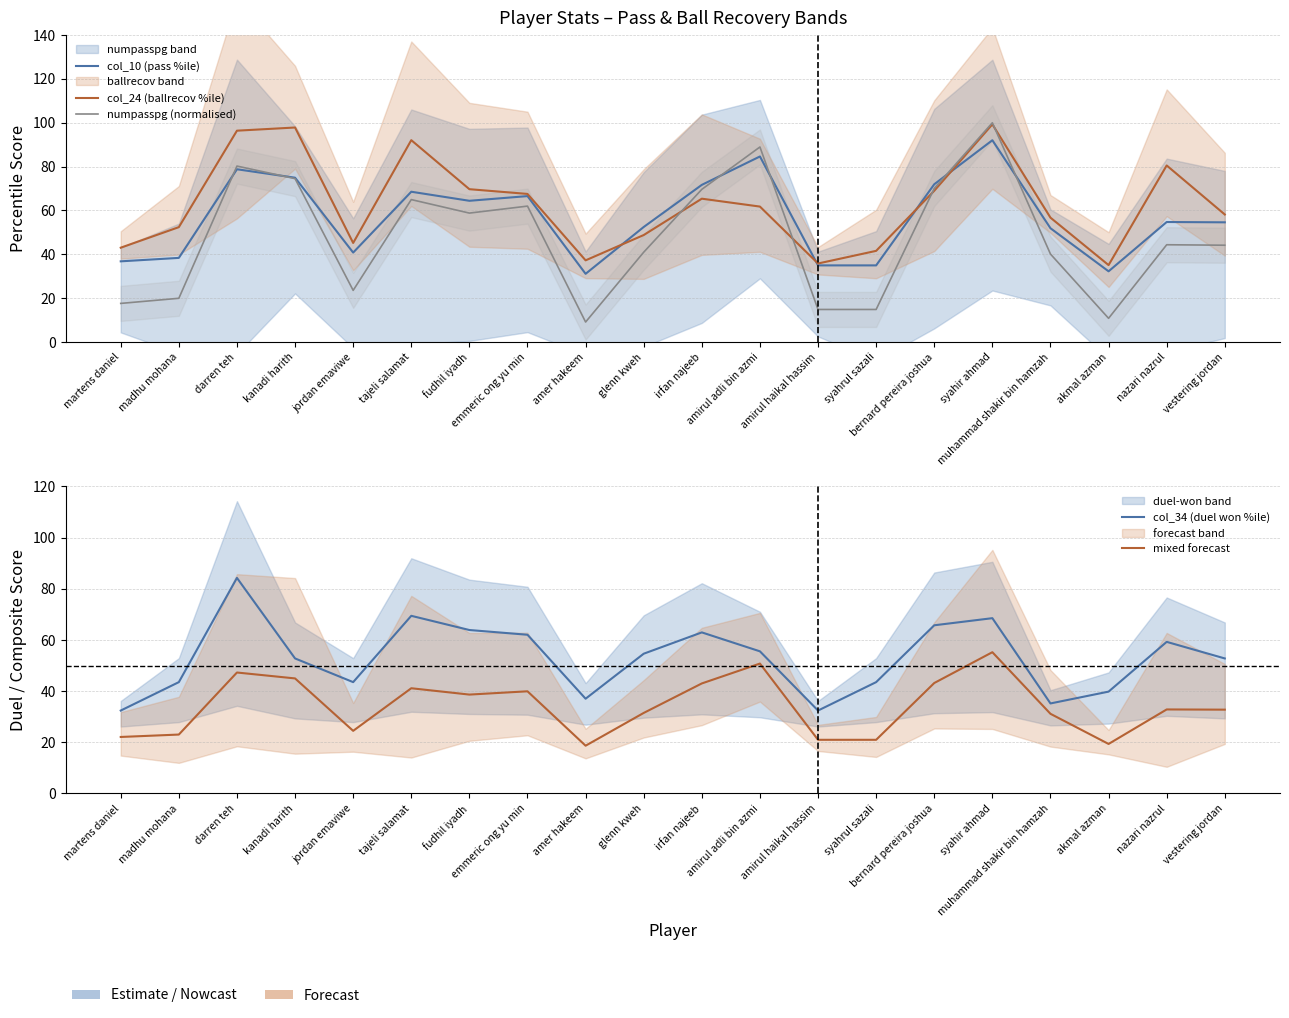

At which category does numpasspg (normalised) reach its first local valley?

jordan emaviwe